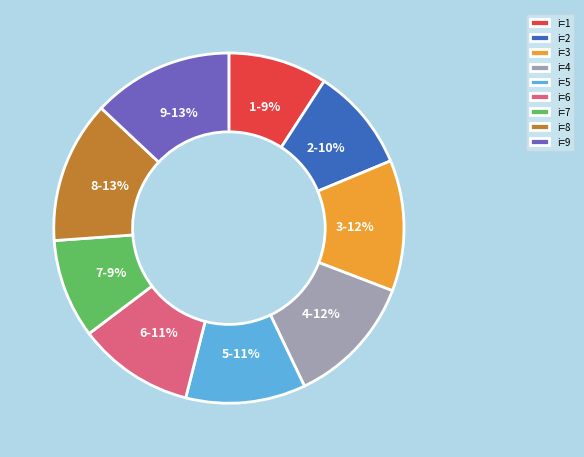

Count the number of slices in the pie.

9